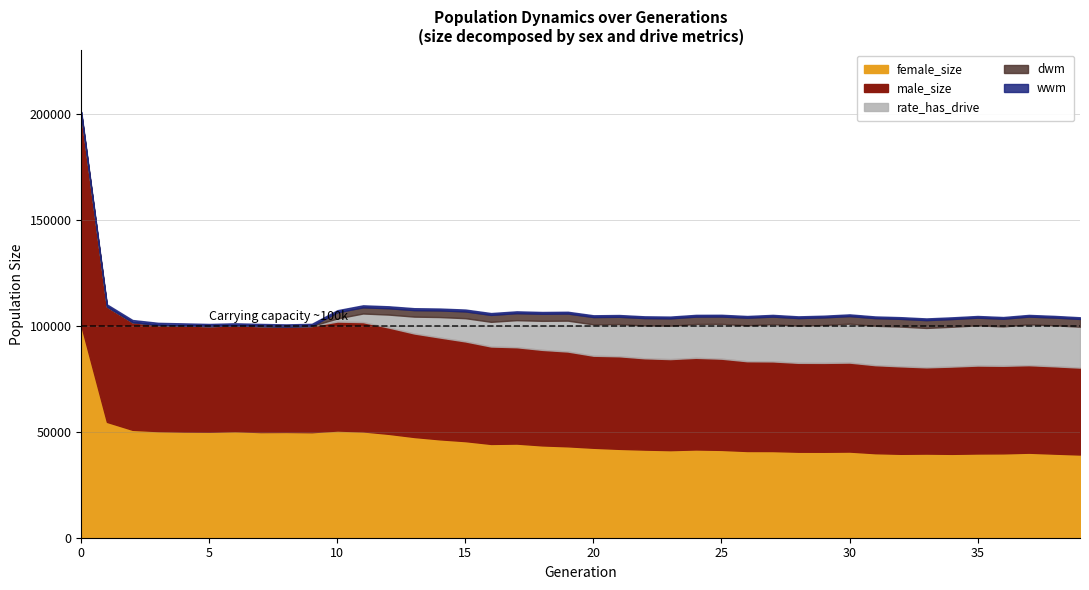

True or false: size has a value of 90171.0 at 16.

True